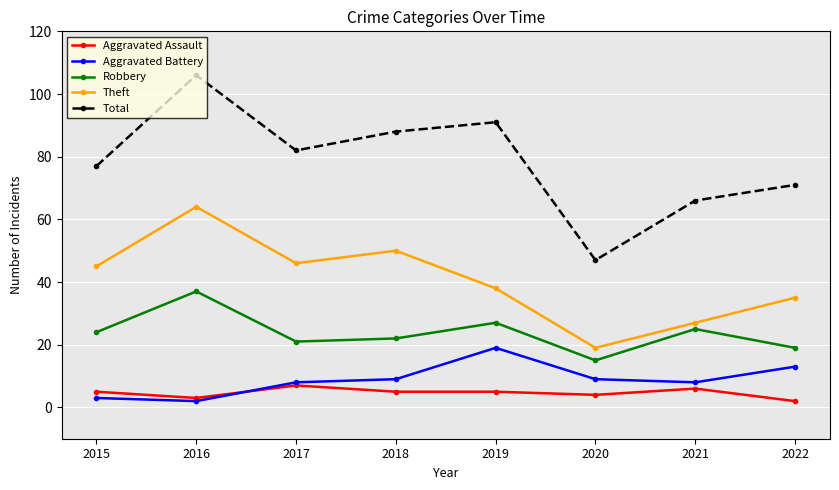

What is the value of the Total point at the 7th from the left?

66